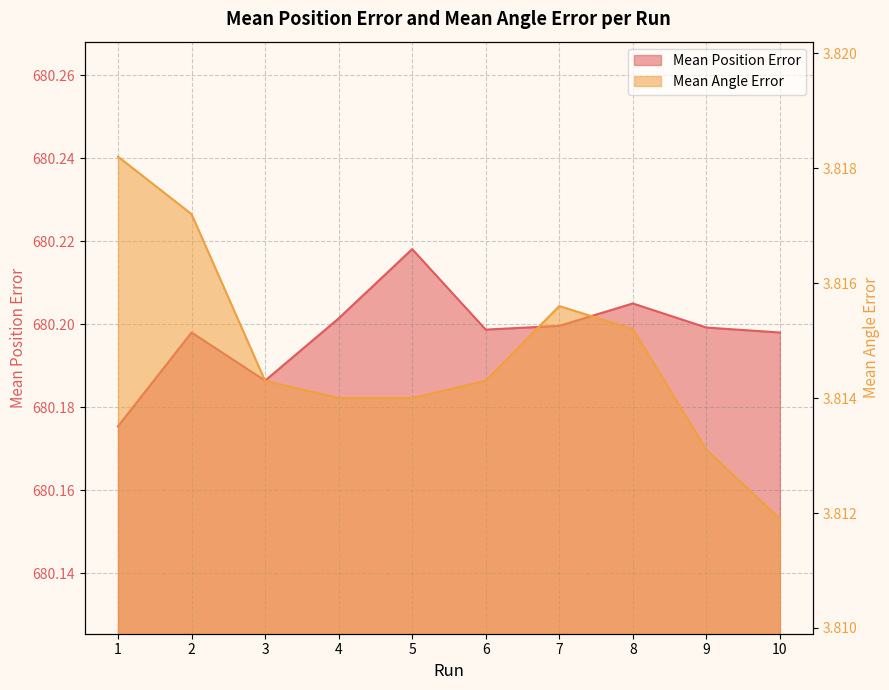

What is the sum of the Mean Position Error values at 8 and 1?

1360.4